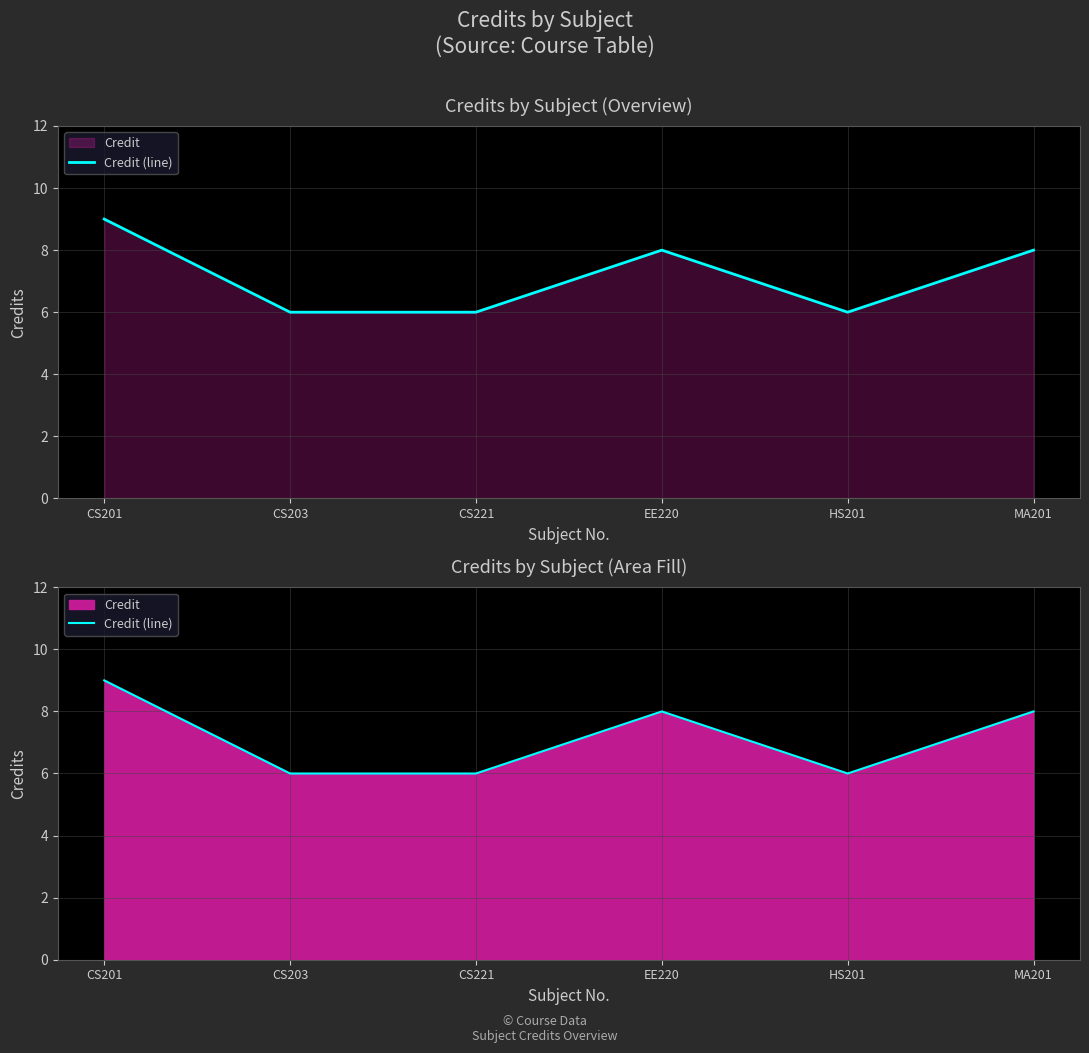

At which category does the data reach its first local peak?

EE220